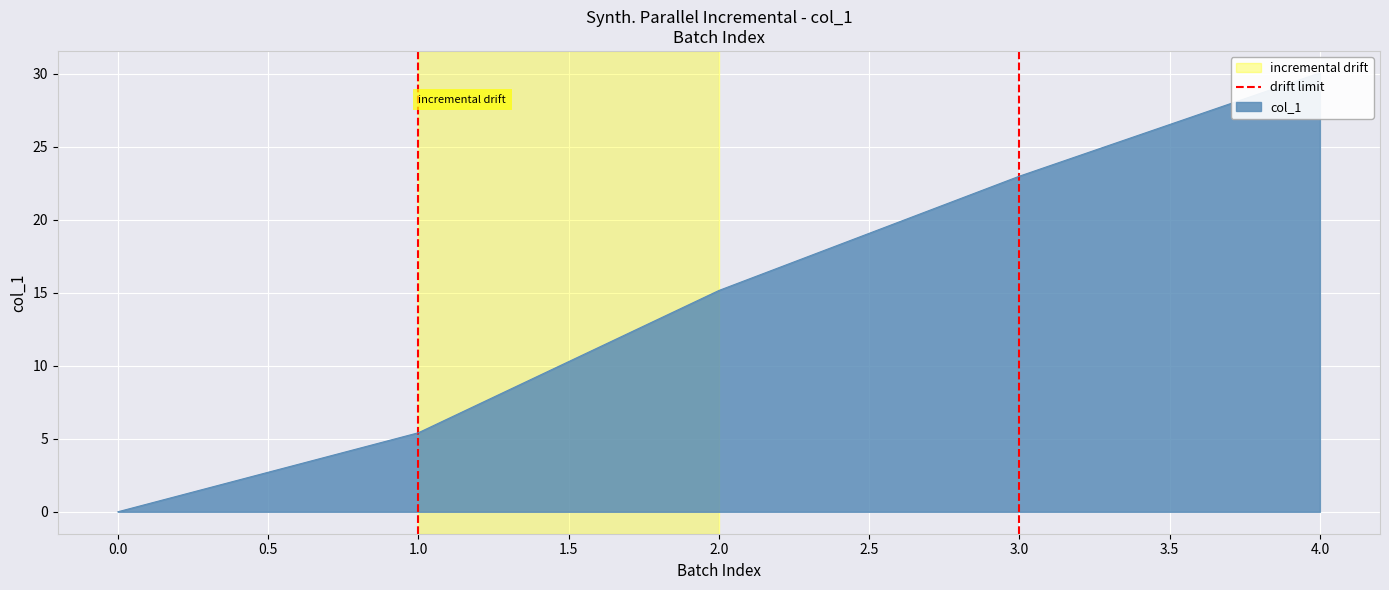

How many distinct data groups are displayed?

1